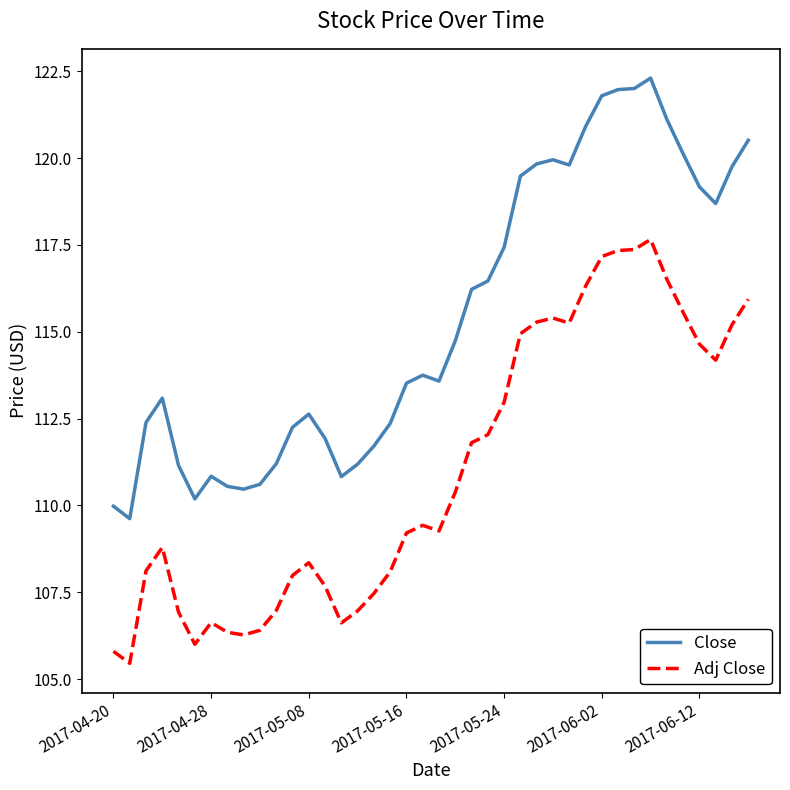

List the series in order of their peak value, highest first.

Close, Adj Close